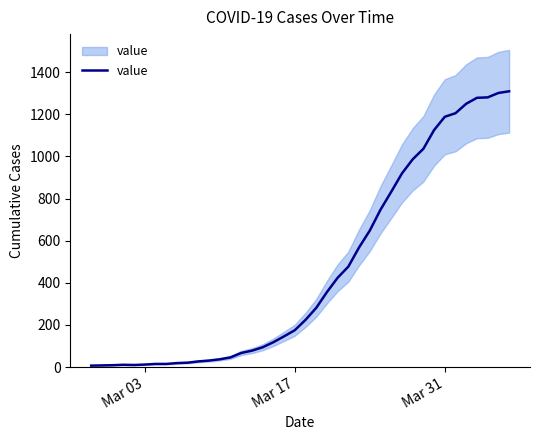

The chart shows a value of 5 at 6. True or false?

False